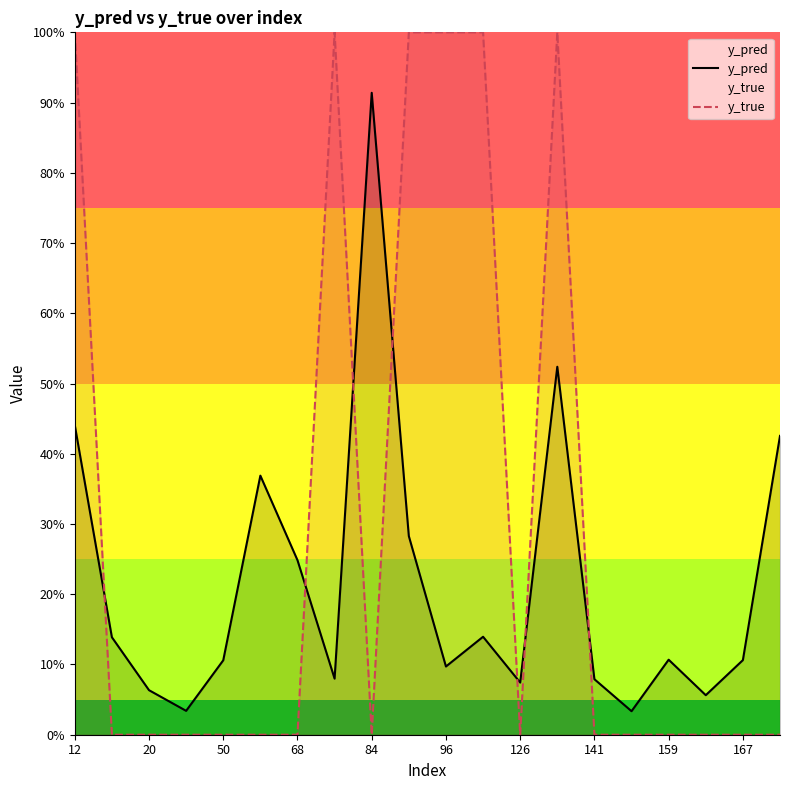

Reading left to right, transcribe all the data shown in this chart.

y_pred: 0.4	0.1	0.1	0.0	0.1	0.4	0.2	0.1	0.9	0.3	0.1	0.1	0.1	0.5	0.1	0.0	0.1	0.1	0.1	0.4
y_true: 1.0	0.0	0.0	0.0	0.0	0.0	0.0	1.0	0.0	1.0	1.0	1.0	0.0	1.0	0.0	0.0	0.0	0.0	0.0	0.0